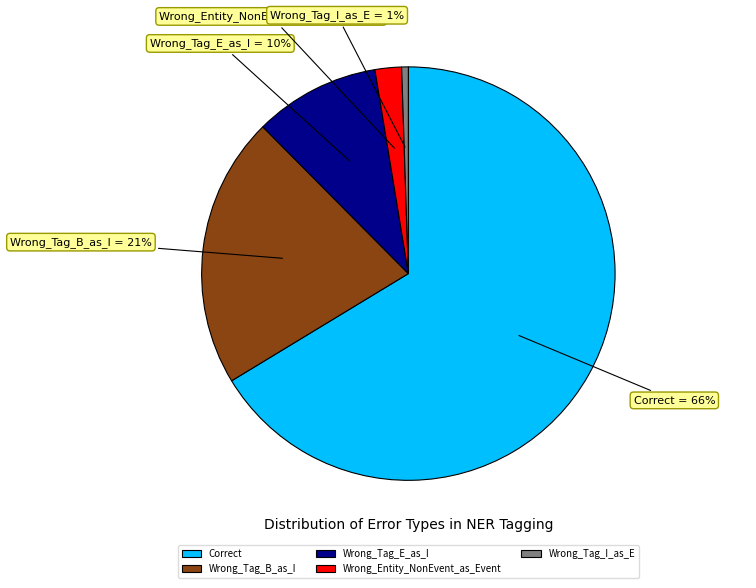

Which has a higher value, Wrong_Tag_B_as_I or Wrong_Tag_E_as_I?

Wrong_Tag_B_as_I